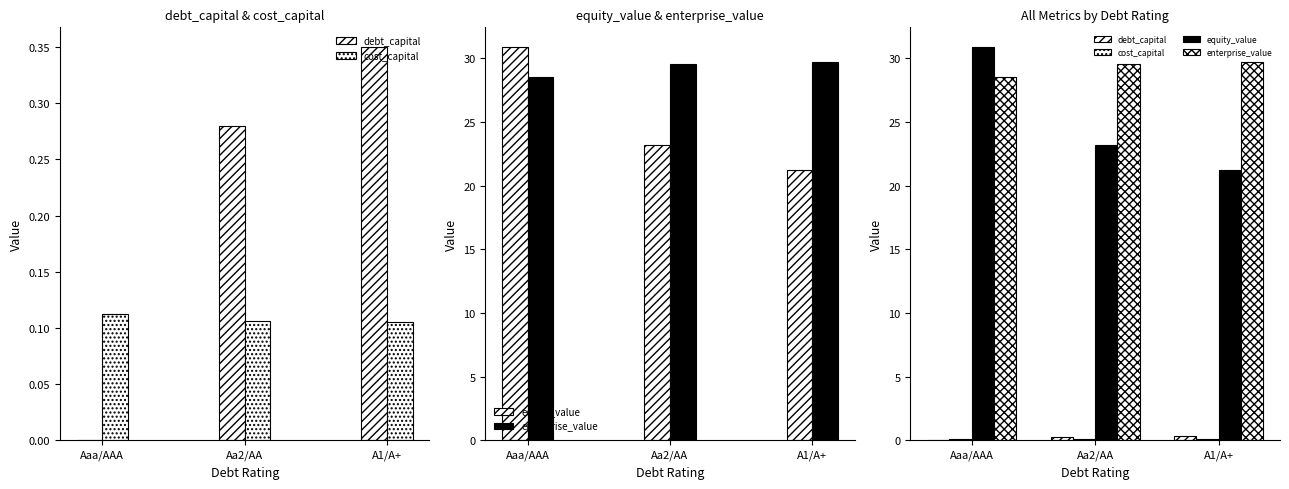

At which label does equity_value reach its minimum?

A1/A+